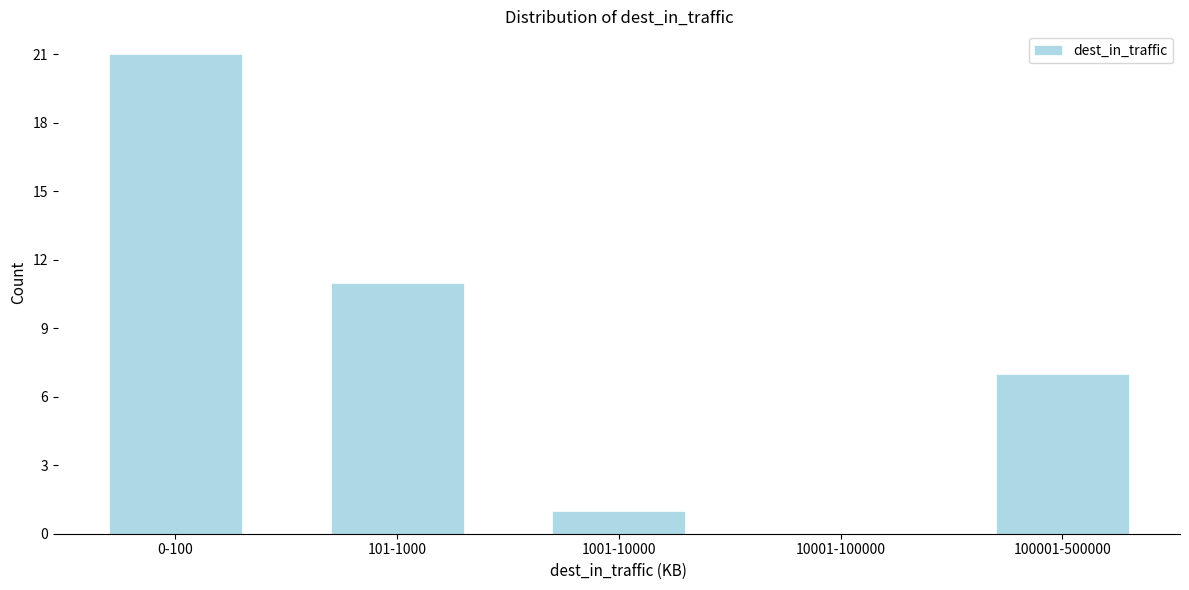

Reading left to right, extract all data points from this chart.

0-100=21	101-1000=11	1001-10000=1	10001-100000=0	100001-500000=7